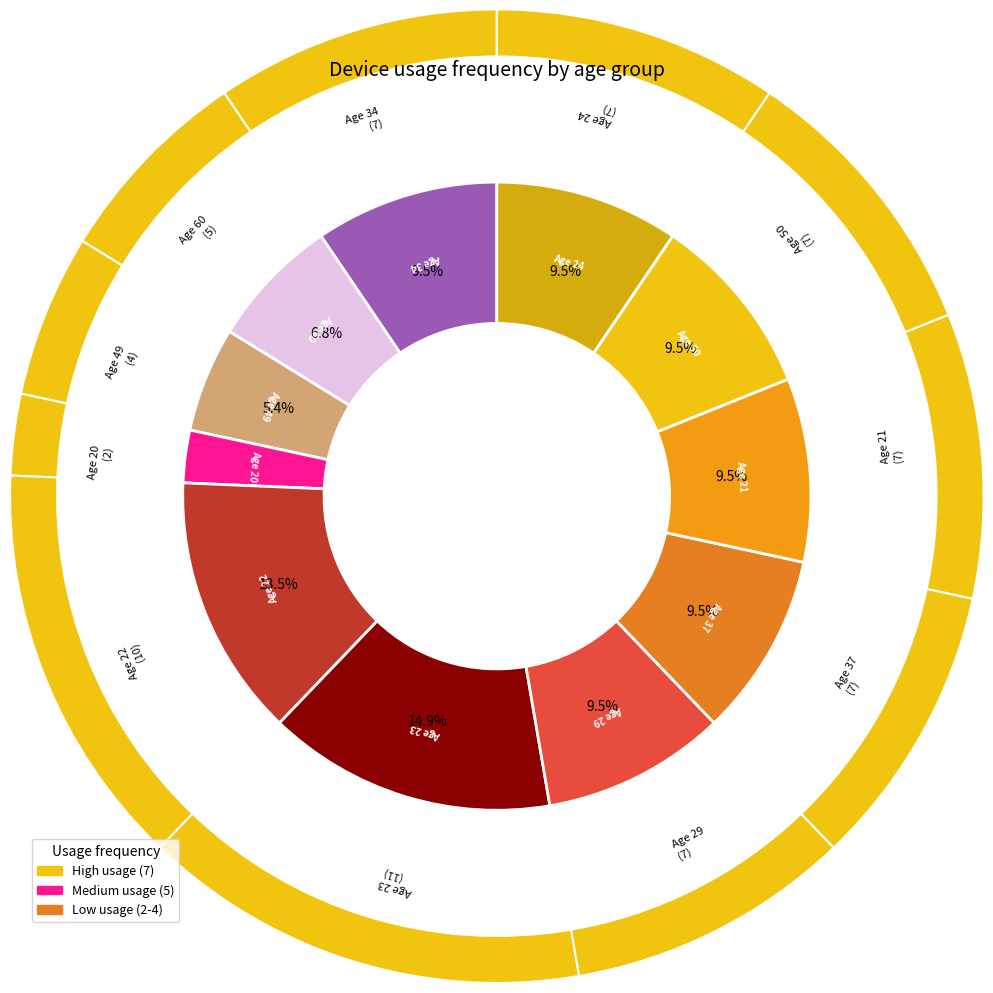

What percentage is the 60 slice, to the nearest percent?

7%